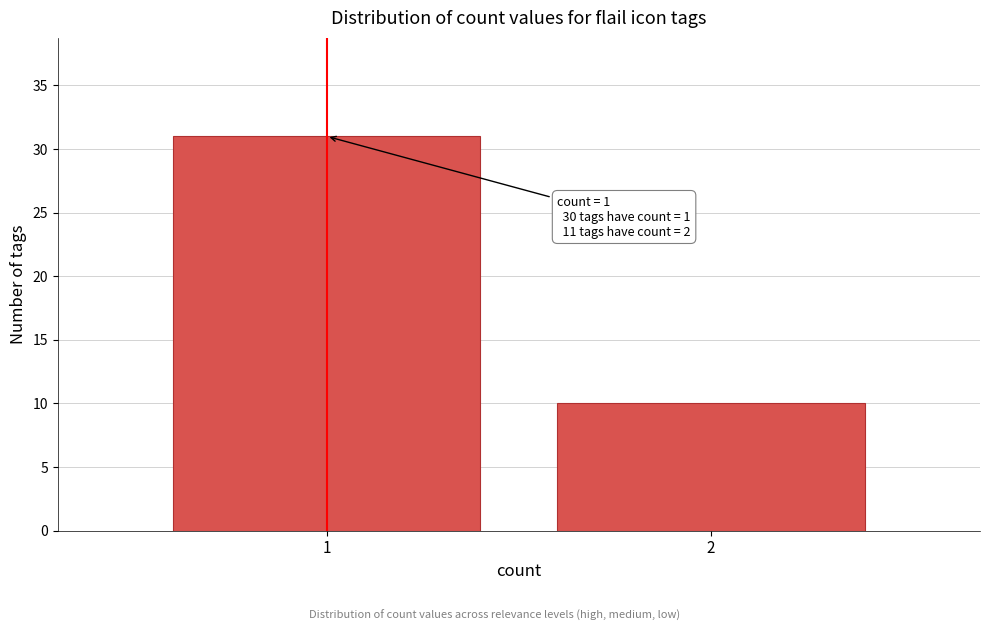

Reading left to right, transcribe all the data shown in this chart.

31	10